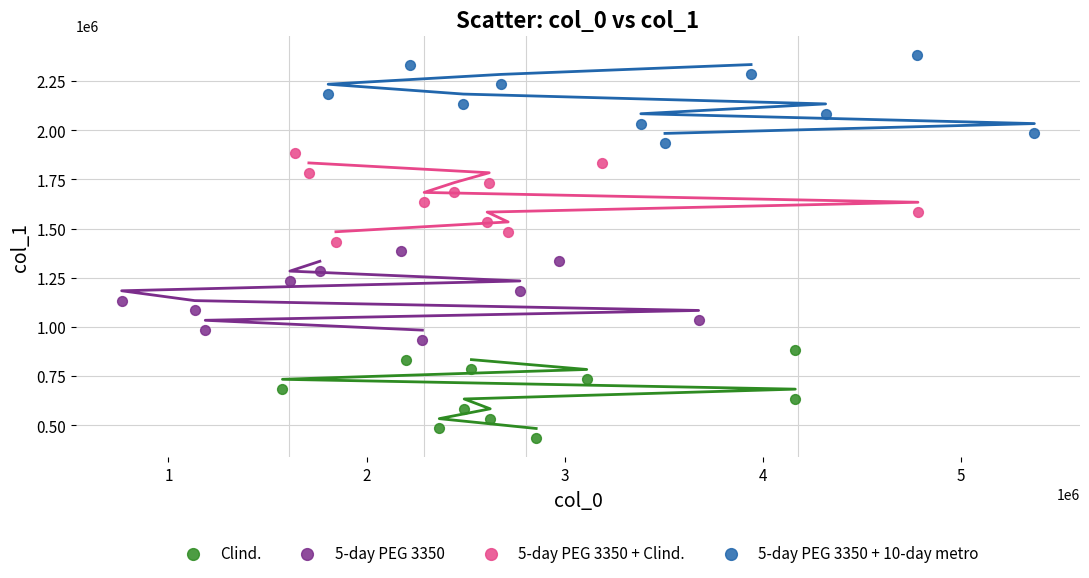

Which series reaches the minimum Y coordinate?

Clind.